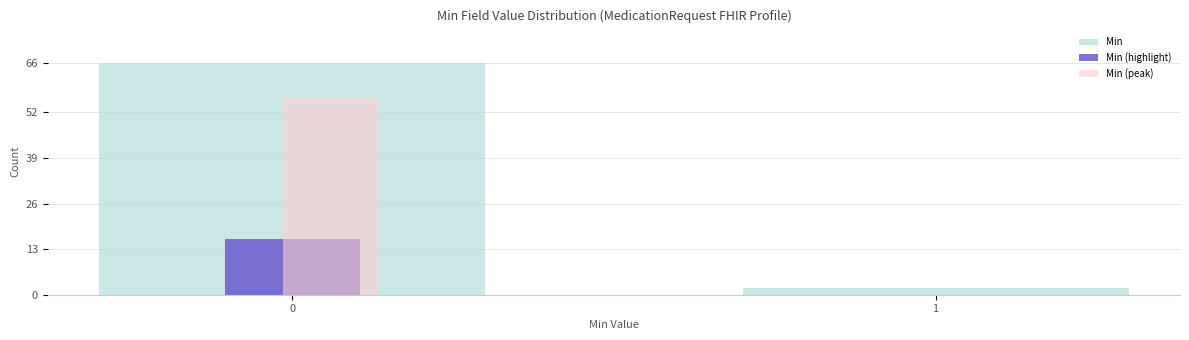

Is it true that Min (highlight) equals 28 at 0?

False